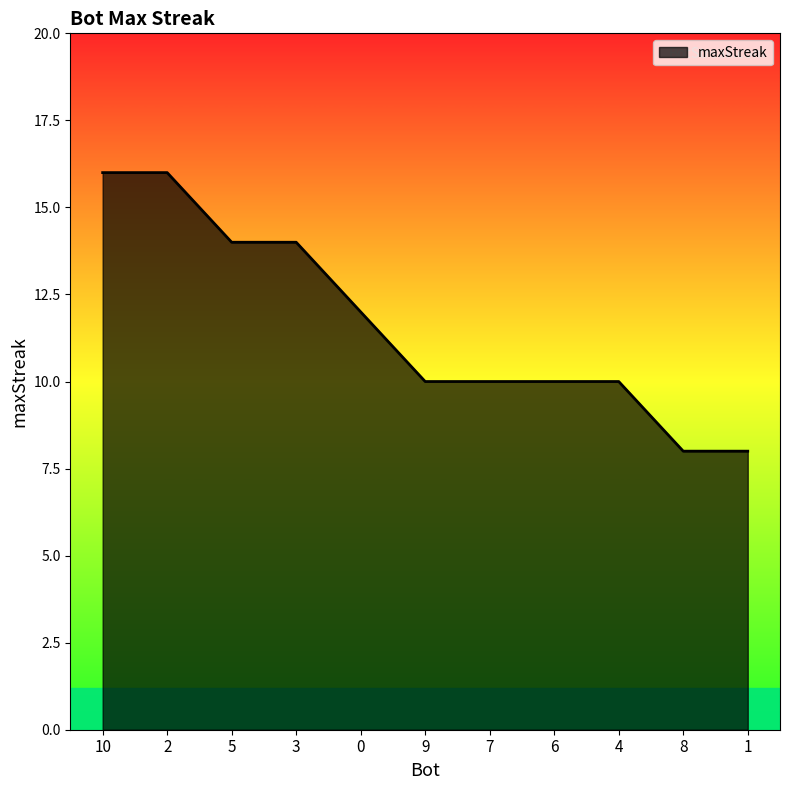

Is it true that the value at 1 is 12?

False